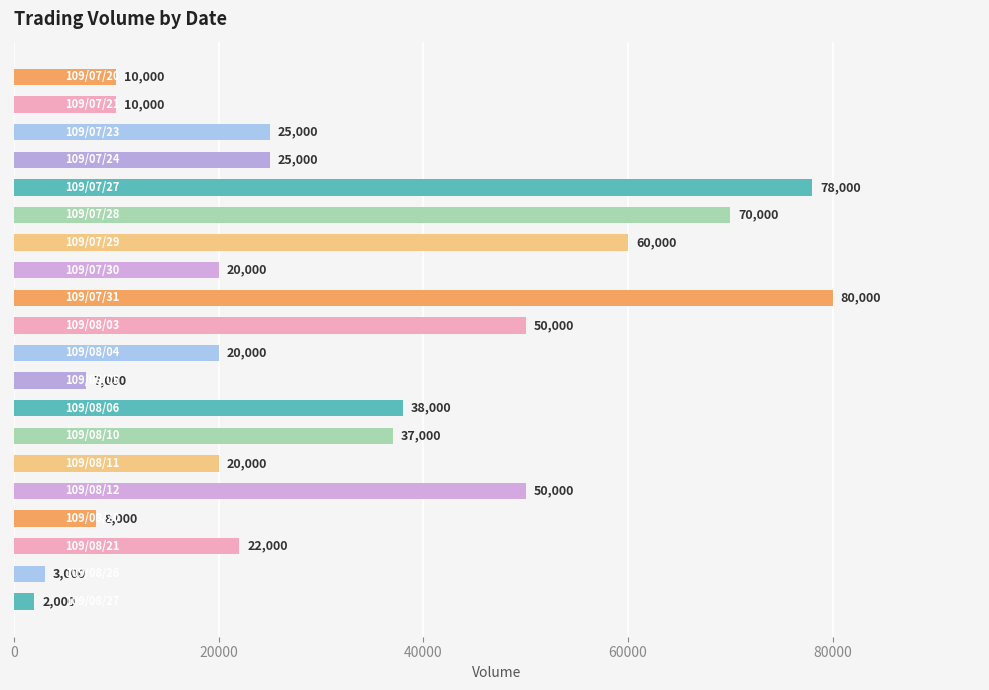

Count the number of data series in this chart.

1